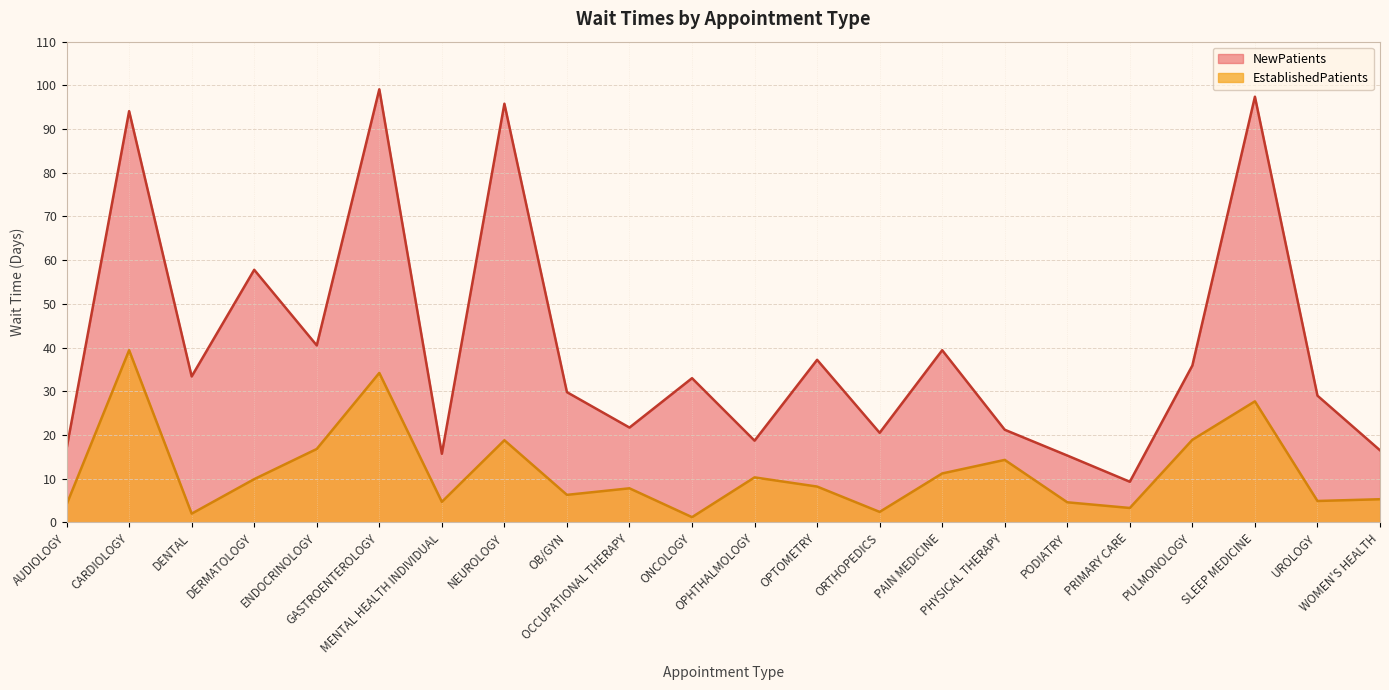

True or false: EstablishedPatients and NewPatients intersect in this chart.

False